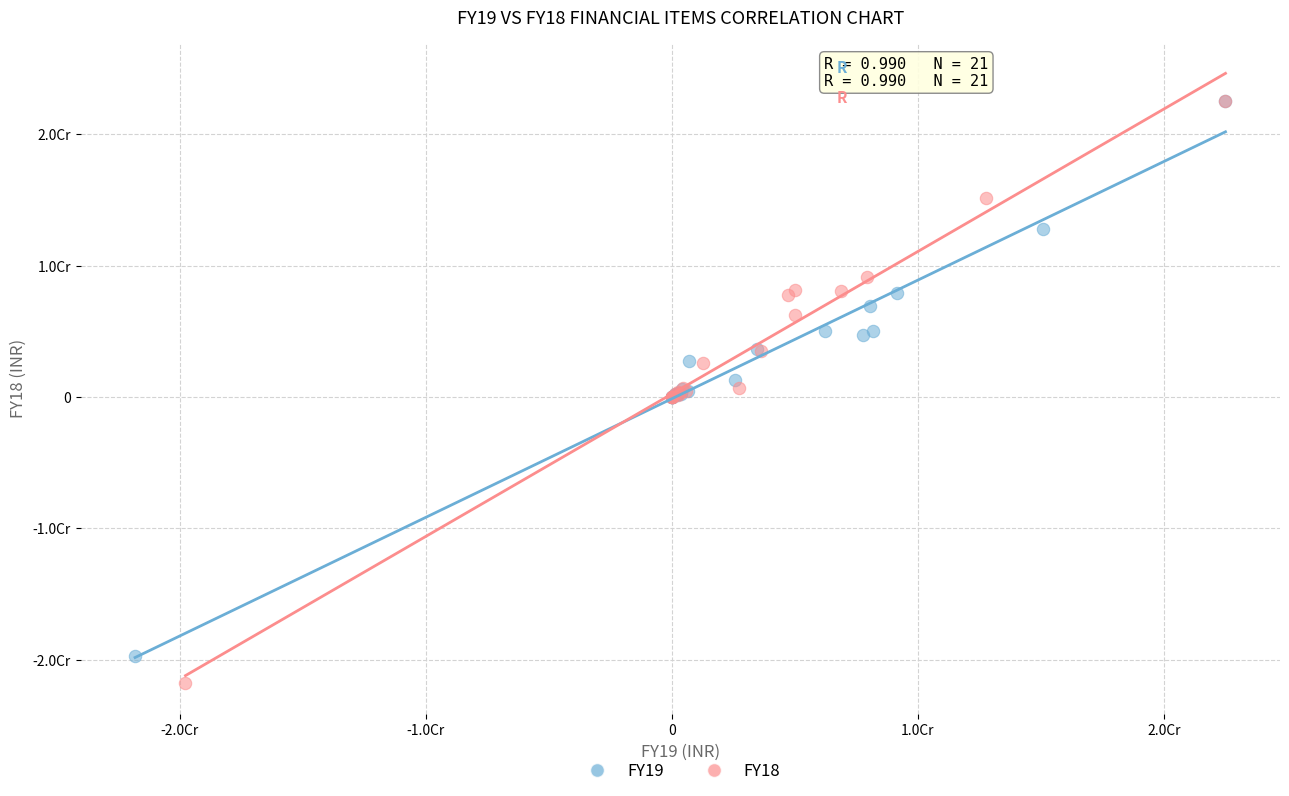

What are all the series names shown in the legend?

FY19, FY18